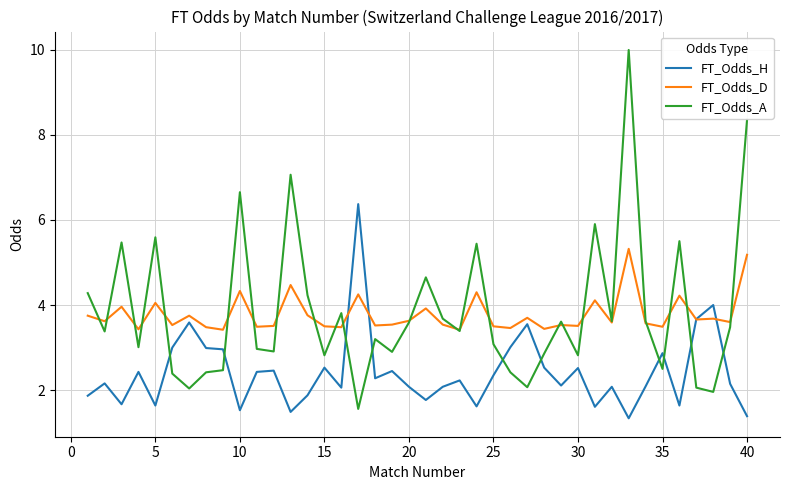

Count the number of categories in the chart.

40